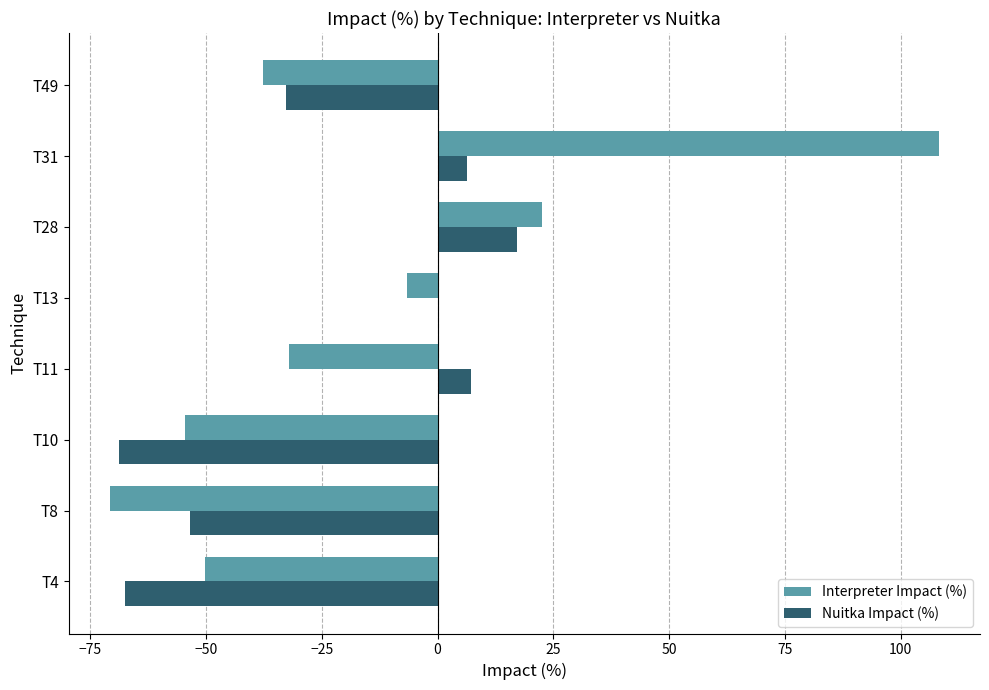

What is the maximum value for Nuitka Impact (%)?

17.1